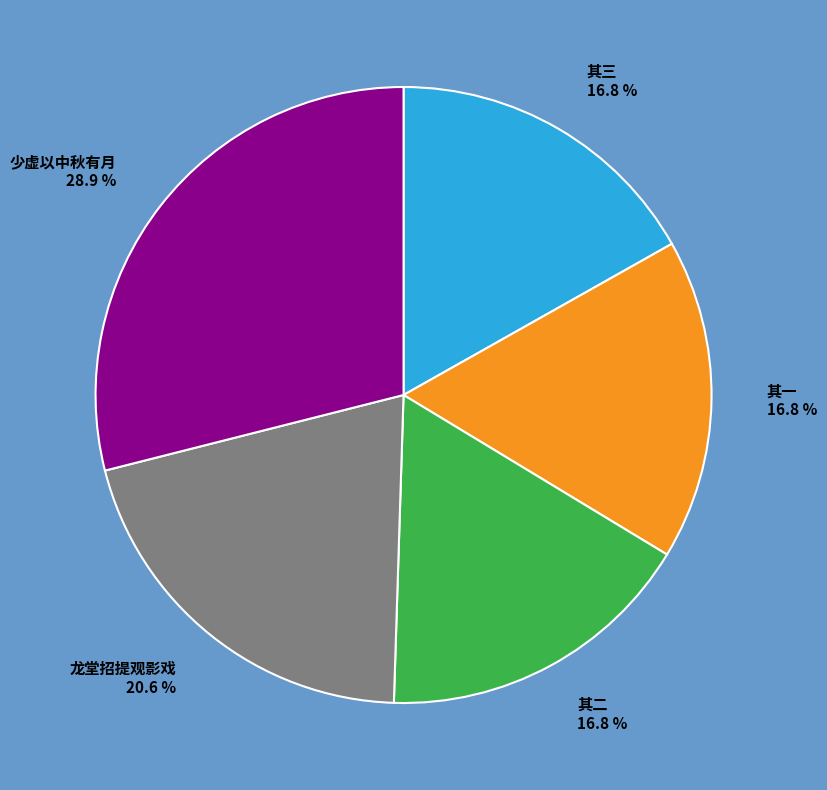

Which slice is the largest?

少虚以中秋有月